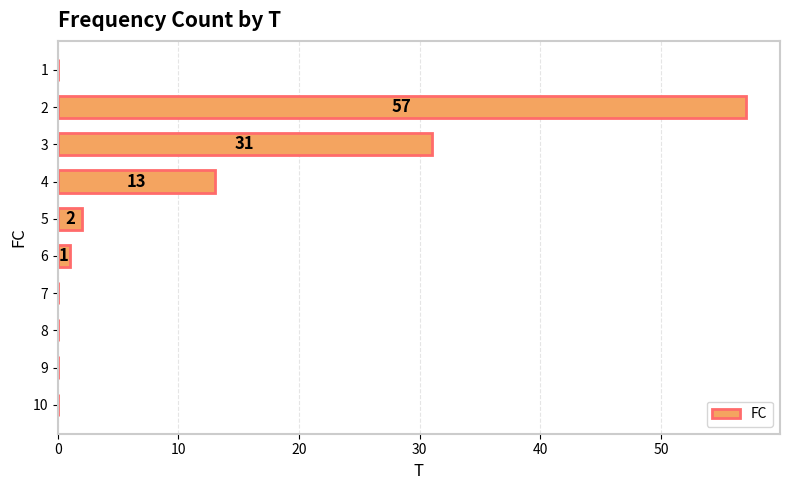

Where is the data nearest to the value 28?

3